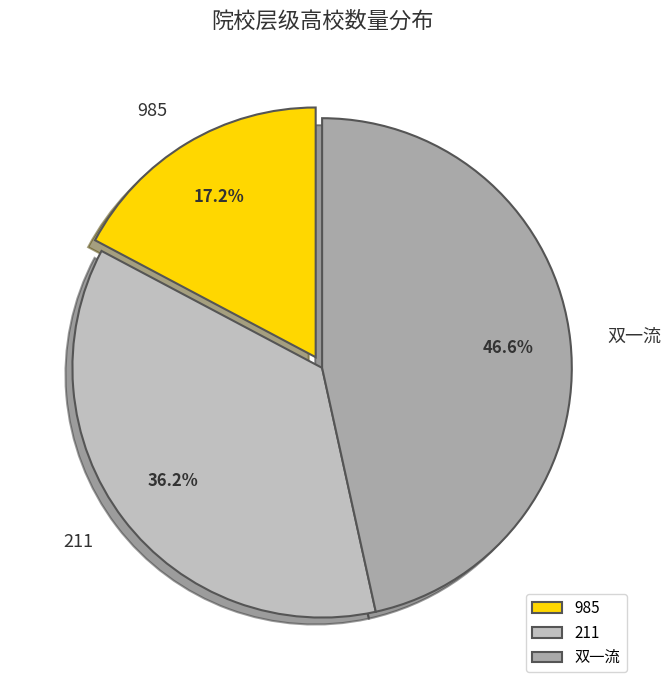

Between 211 and 双一流, which is larger?

双一流